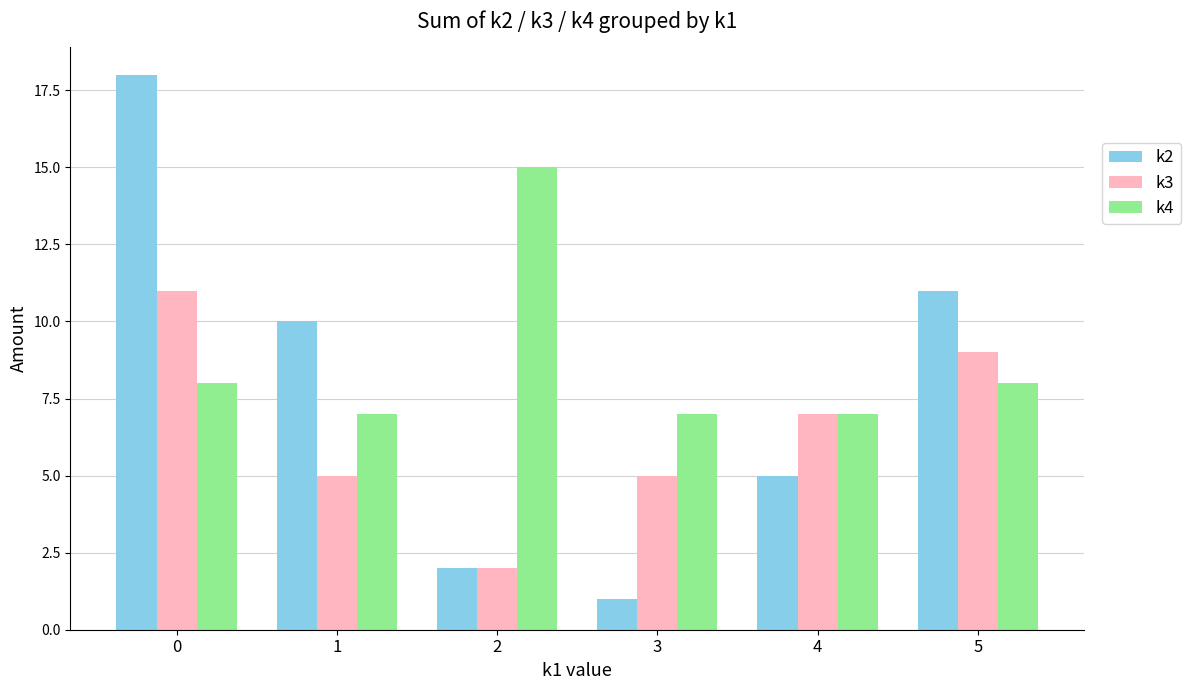

Is it true that k3 equals 11 at 0?

True